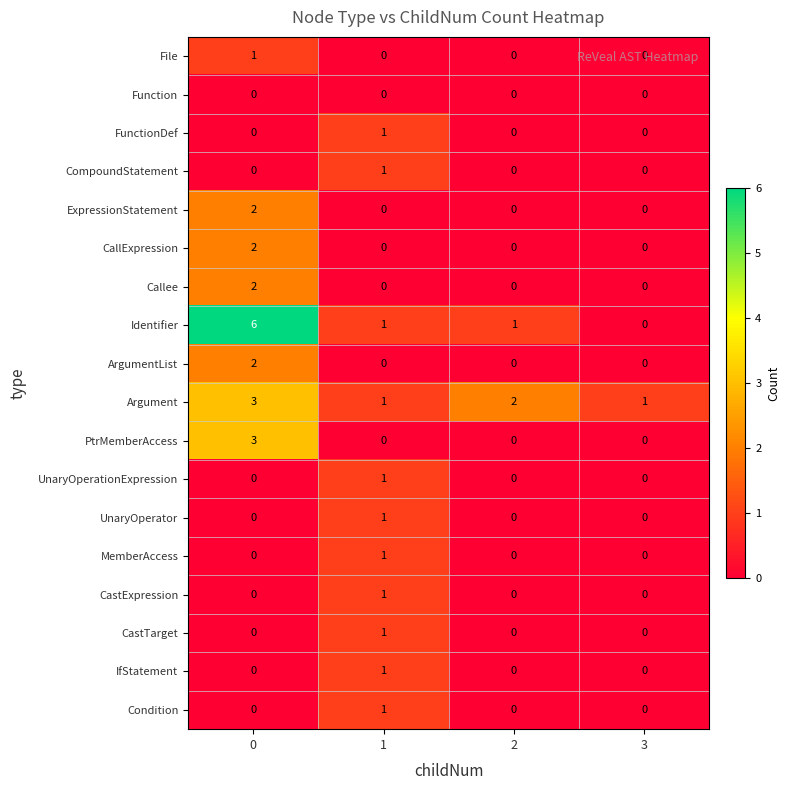

Is it true that CastExpression equals 0 at 3?

True